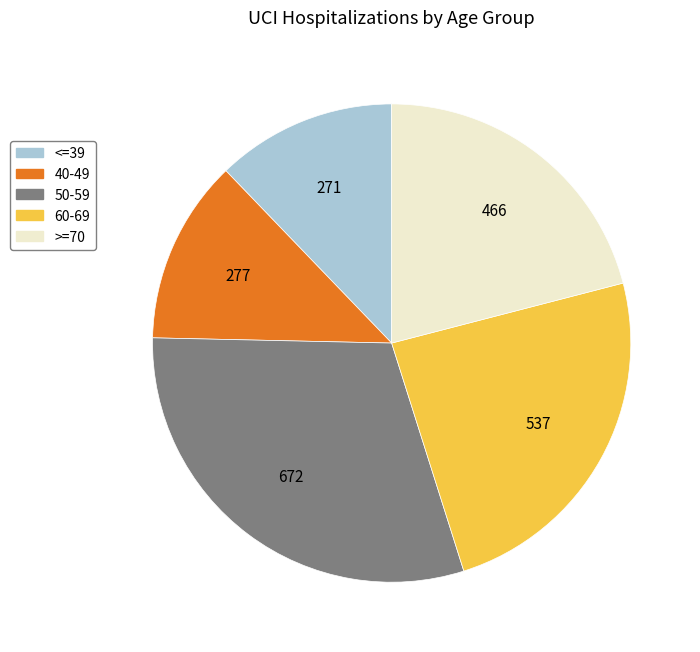

The 40-49 slice represents 22% of the pie. True or false?

False